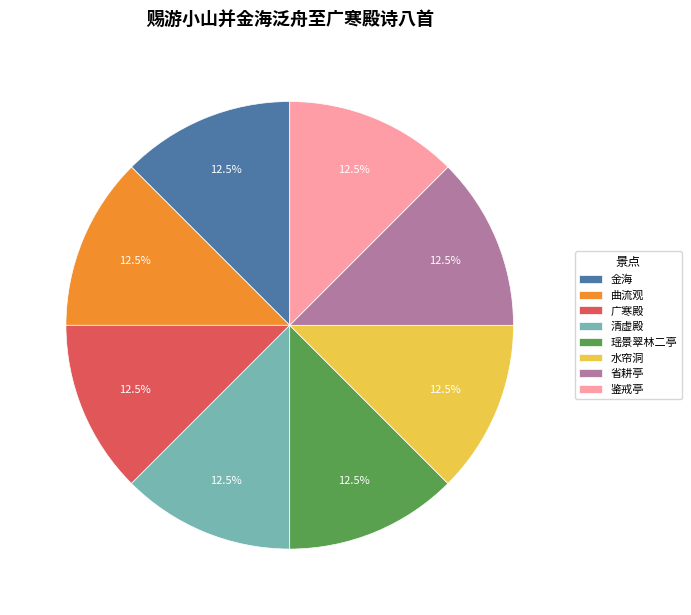

Does any single category account for the majority?

No